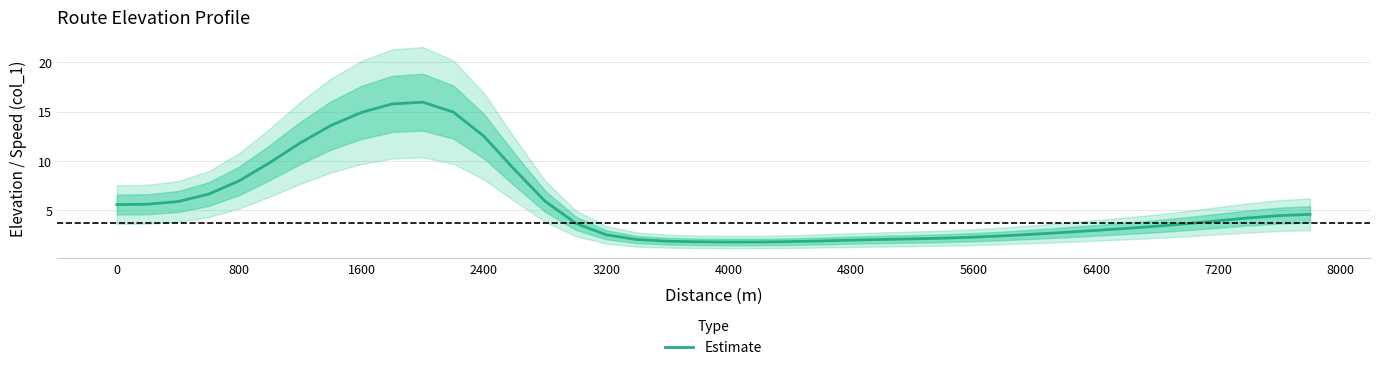

What is the highest value of the Estimate series?

15.9